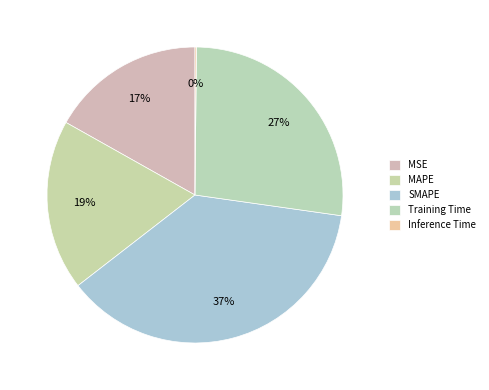

How many segments does this pie chart have?

5